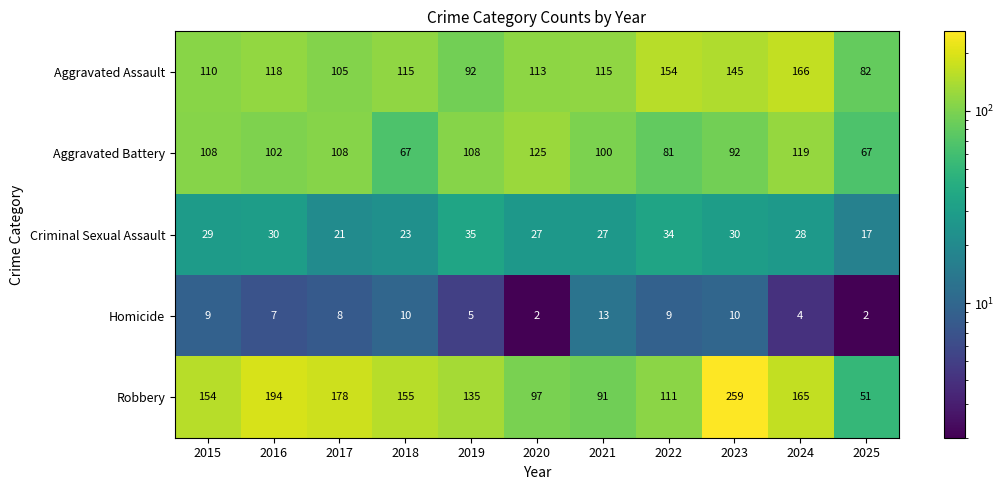

What is the average value of the Criminal Sexual Assault series?

27